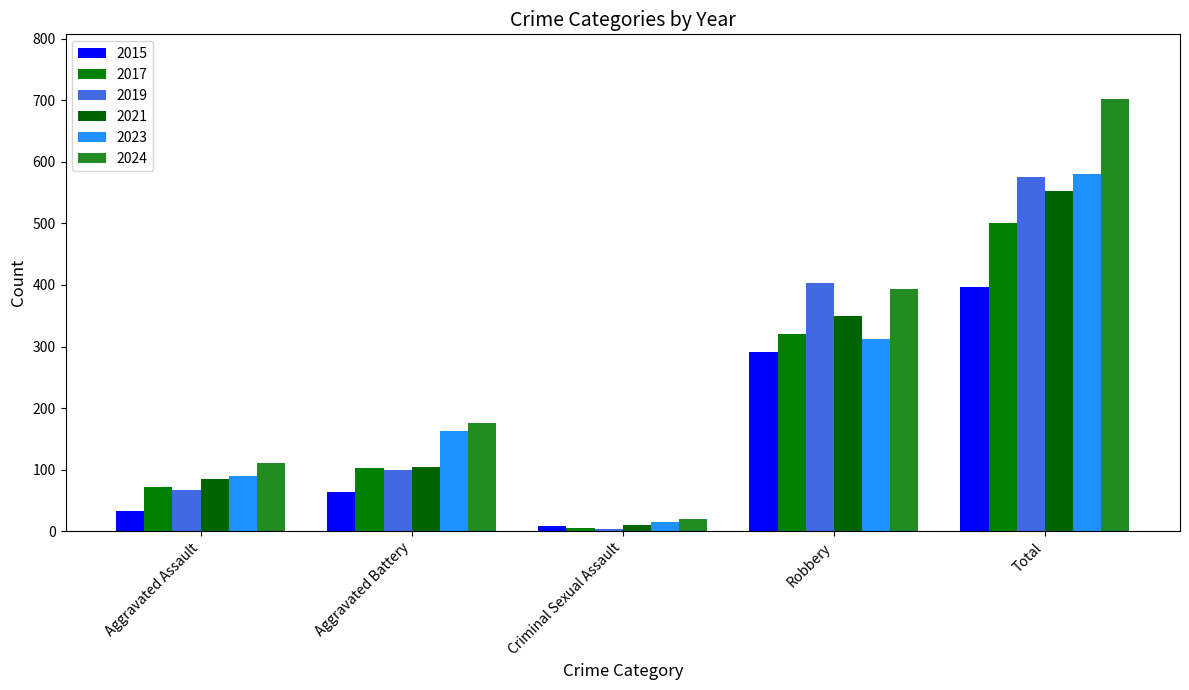

What is the value of the 2017 bar at the 1st from the left?

72